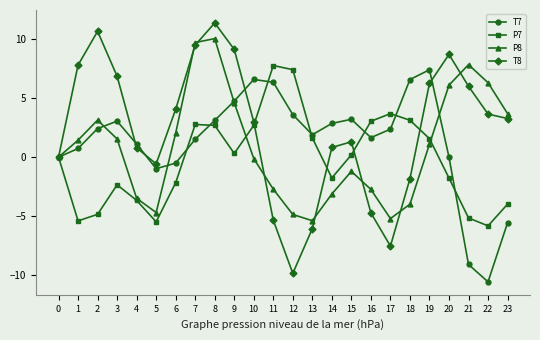

The T8 series shows 6.9 at 3. True or false?

True